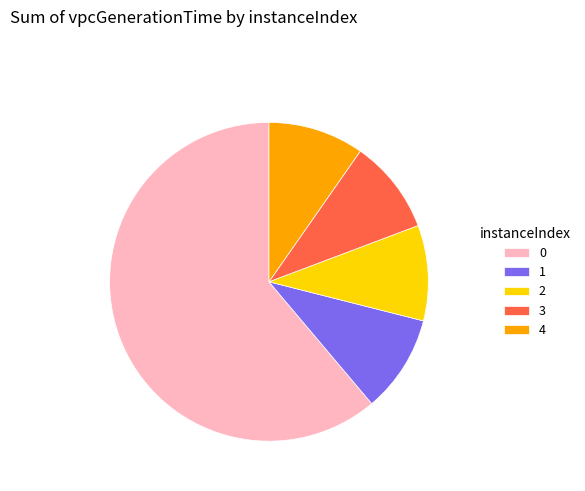

Combined, do 1 and 0 account for over 50%?

Yes